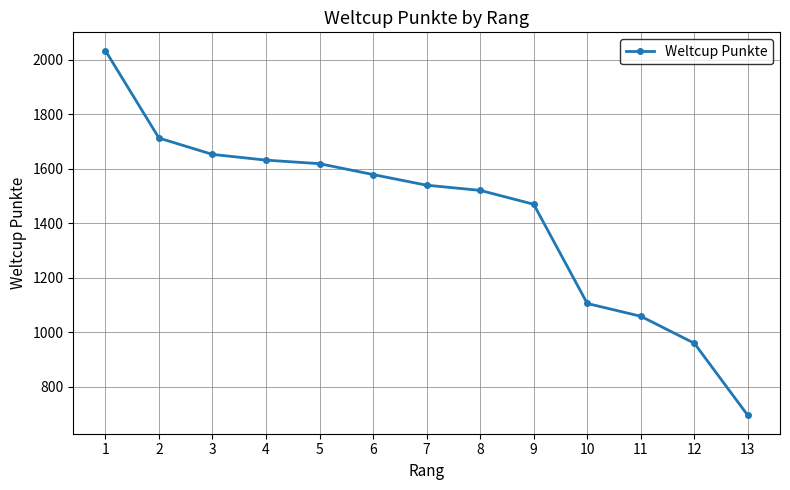

The value at 4 is 1631. True or false?

True